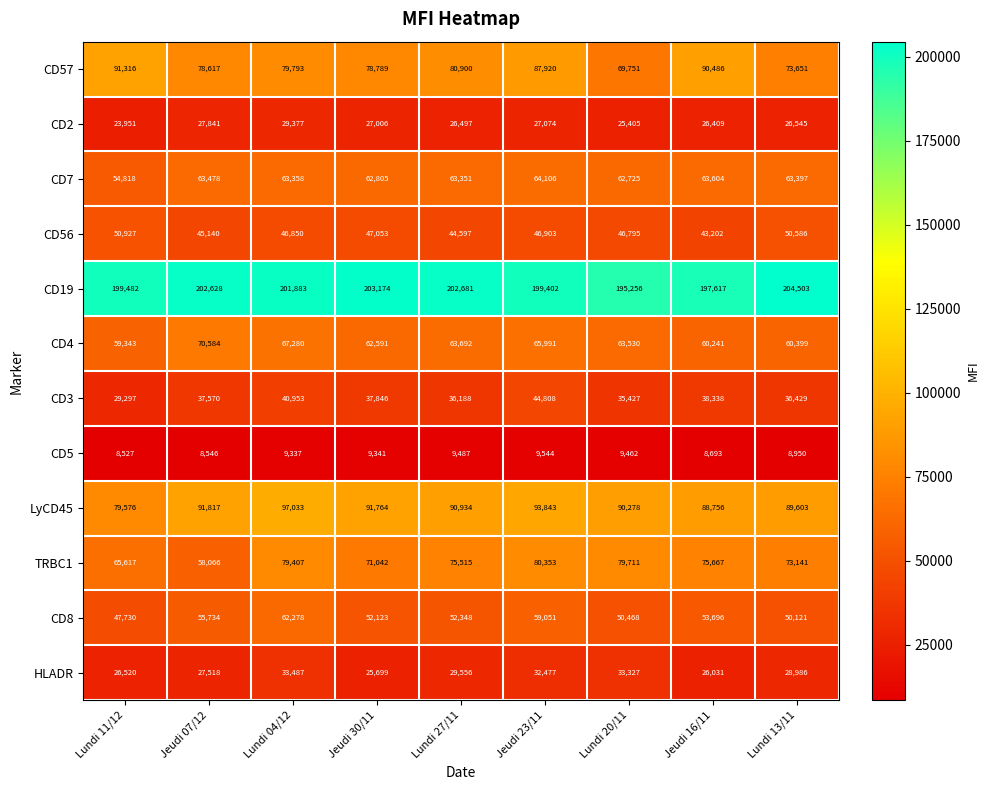

Which series has the largest total across all categories?

CD19